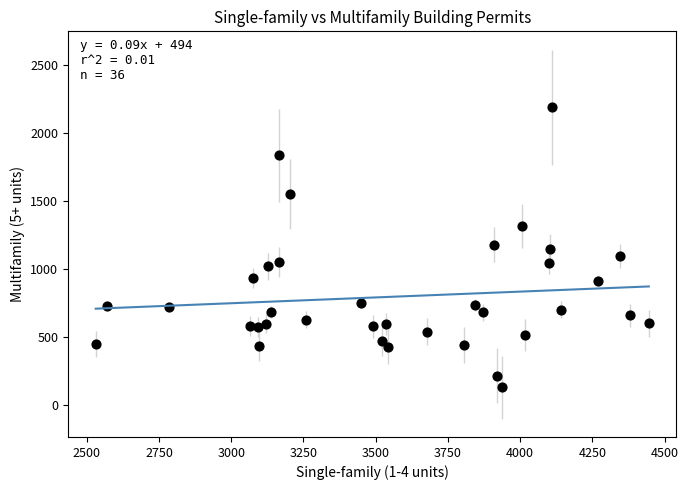

What is the range of Y values (max minus min)?

2057